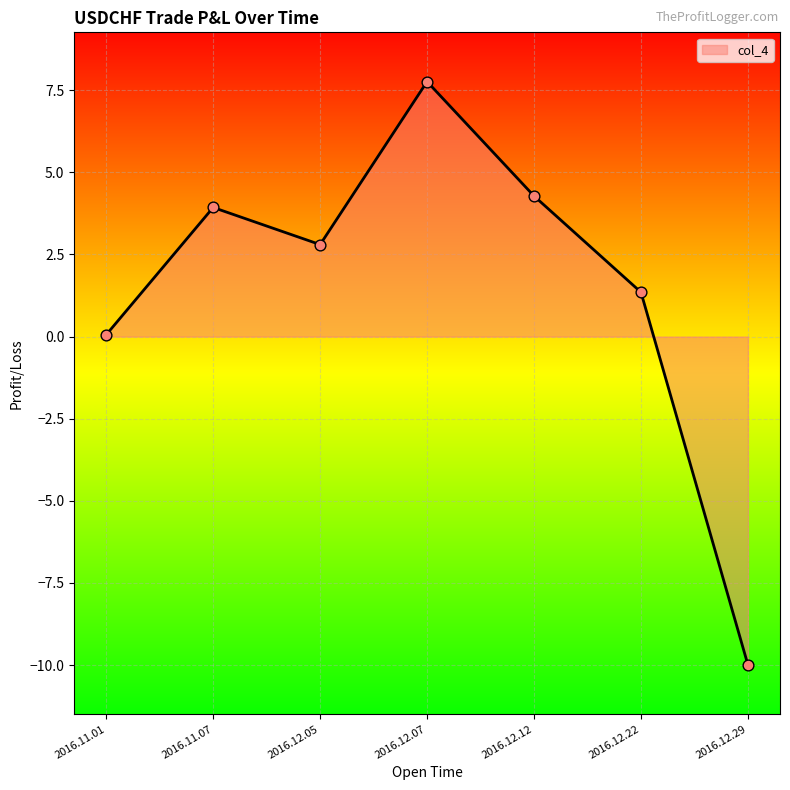

What is the change in value from 2016.11.07 to 2016.12.05?

-1.1